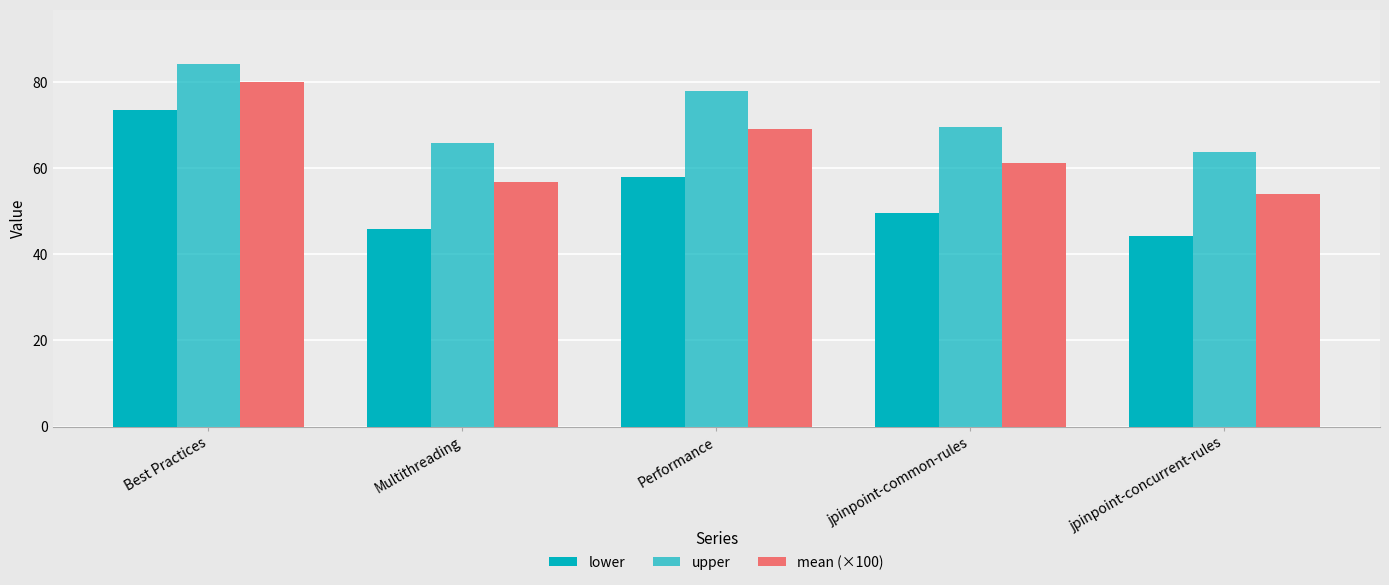

How many bars are there in each group?

3